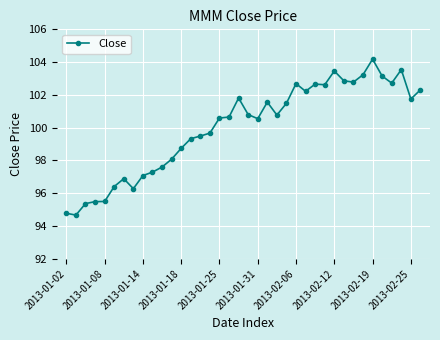

What is the value of the 16th point from the left?

99.7